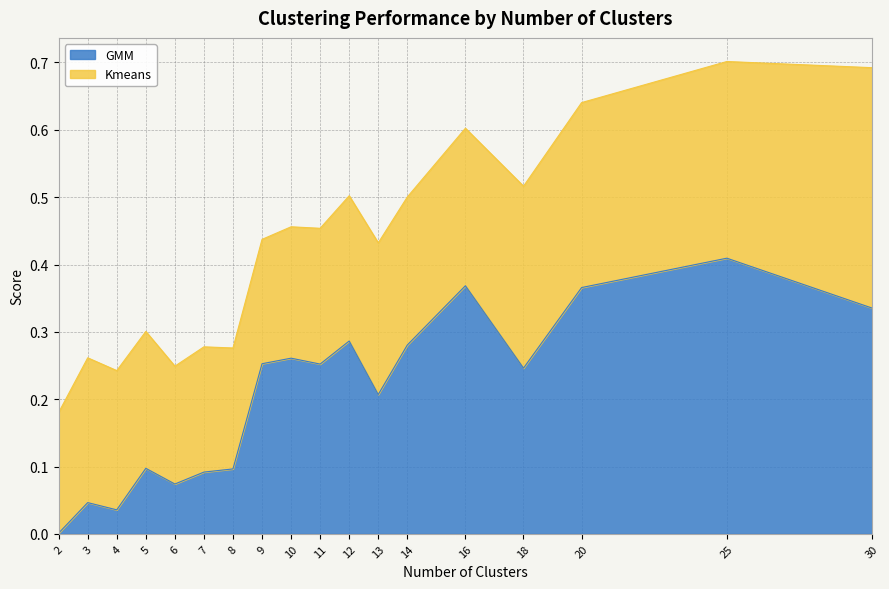

Which category has the lowest value across all series?

2